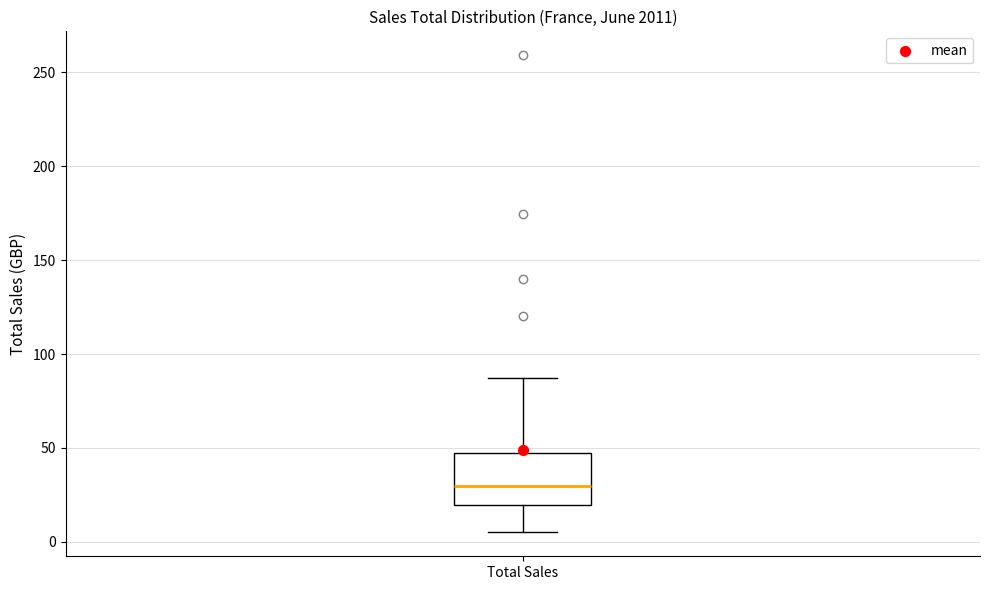

Where is the lower edge of the box for Total Sales on the y-axis? The values are not printed on the chart, so give them approximately, as read against the axis.

20